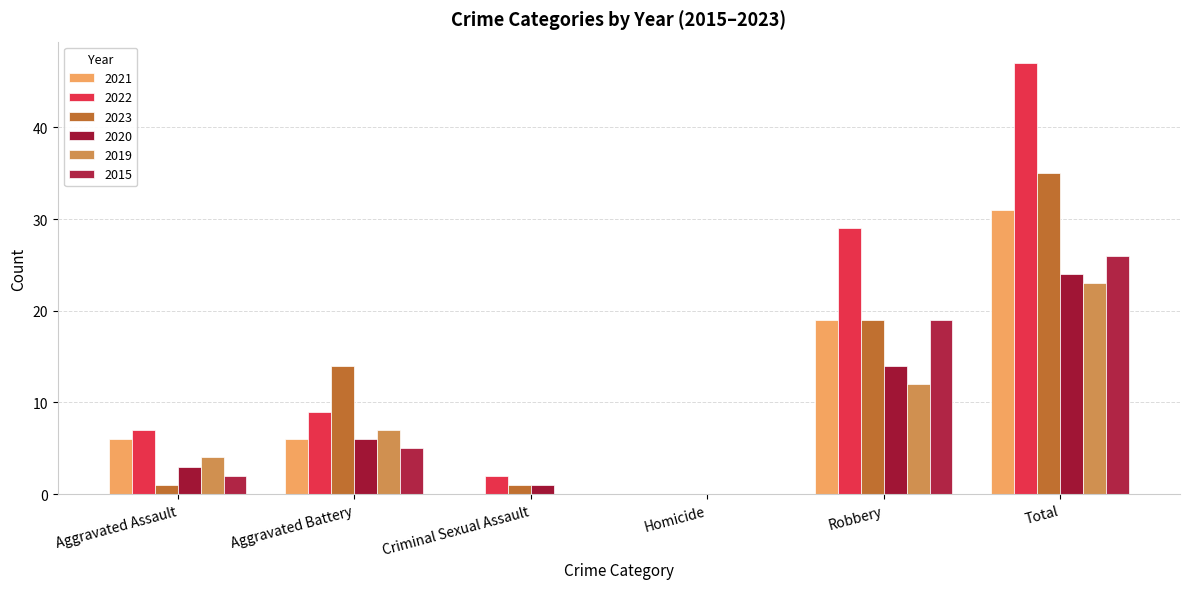

Reading right to left, extract all data points from this chart.

2021: Total=31	Robbery=19	Homicide=0	Criminal Sexual Assault=0	Aggravated Battery=6	Aggravated Assault=6
2022: Total=47	Robbery=29	Homicide=0	Criminal Sexual Assault=2	Aggravated Battery=9	Aggravated Assault=7
2023: Total=35	Robbery=19	Homicide=0	Criminal Sexual Assault=1	Aggravated Battery=14	Aggravated Assault=1
2020: Total=24	Robbery=14	Homicide=0	Criminal Sexual Assault=1	Aggravated Battery=6	Aggravated Assault=3
2019: Total=23	Robbery=12	Homicide=0	Criminal Sexual Assault=0	Aggravated Battery=7	Aggravated Assault=4
2015: Total=26	Robbery=19	Homicide=0	Criminal Sexual Assault=0	Aggravated Battery=5	Aggravated Assault=2